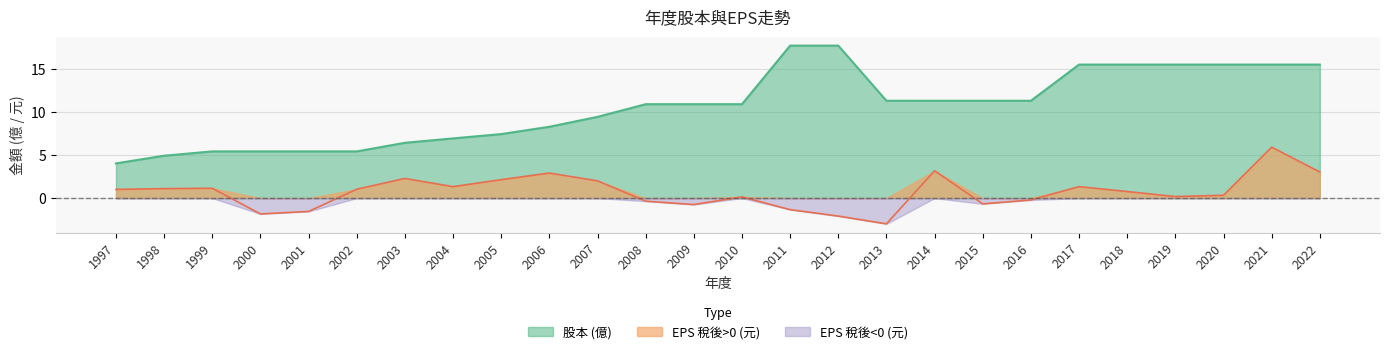

In EPS 稅後 (元), how many points are lower than both neighbors (excluding endpoints)?

6